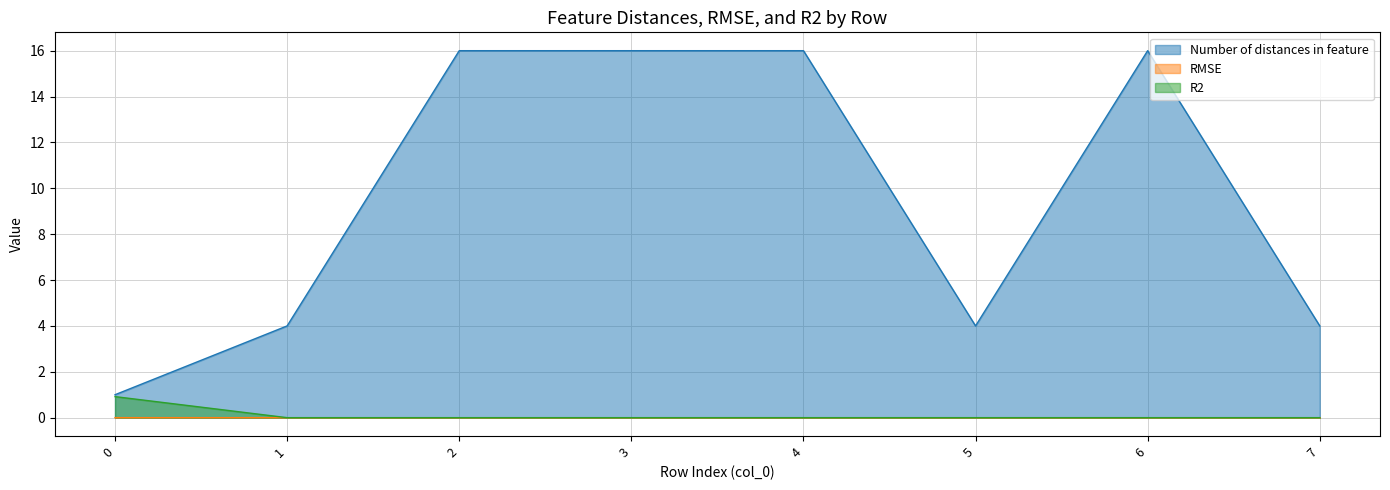

Which series has the largest total across all categories?

Number of distances in feature